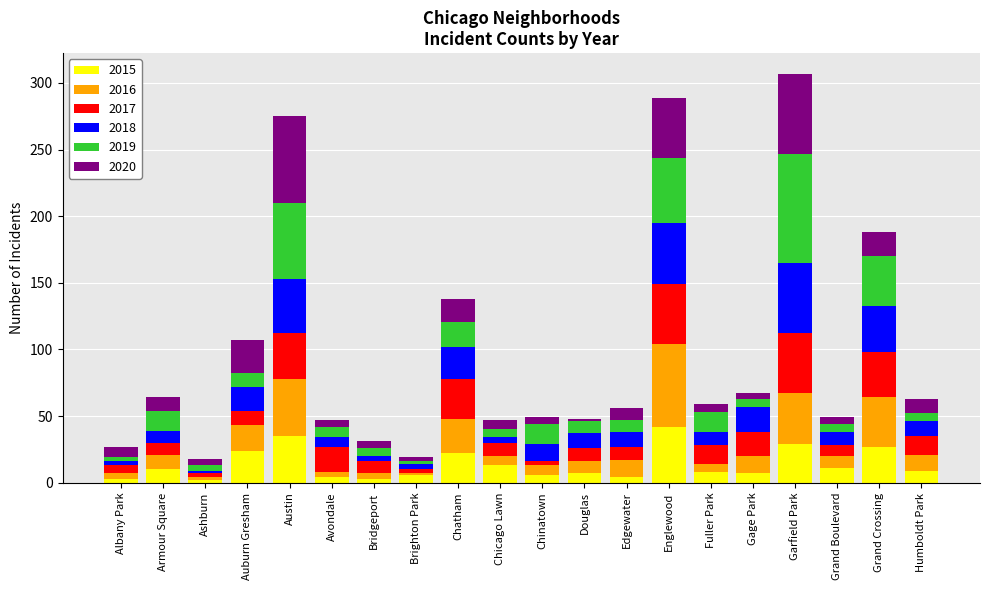

What is the total value across all series at Austin?

275